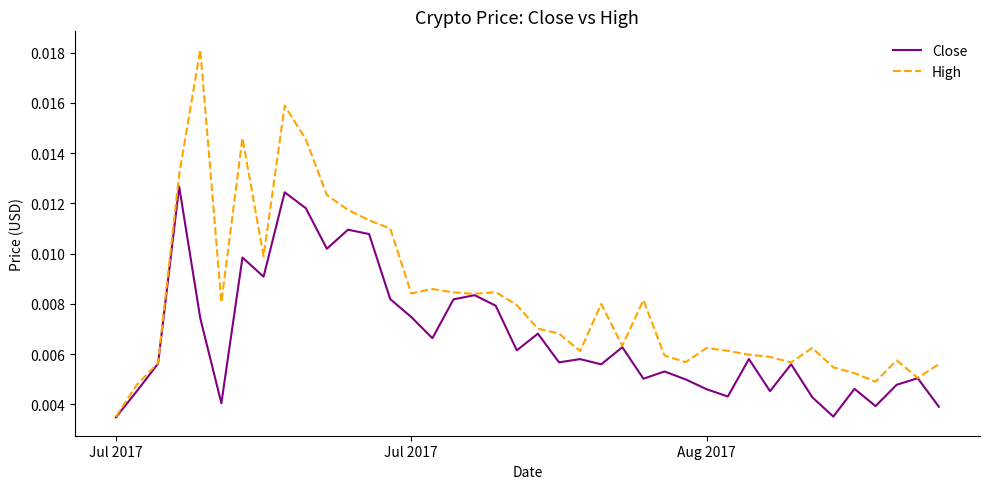

Which series has the largest total across all categories?

High